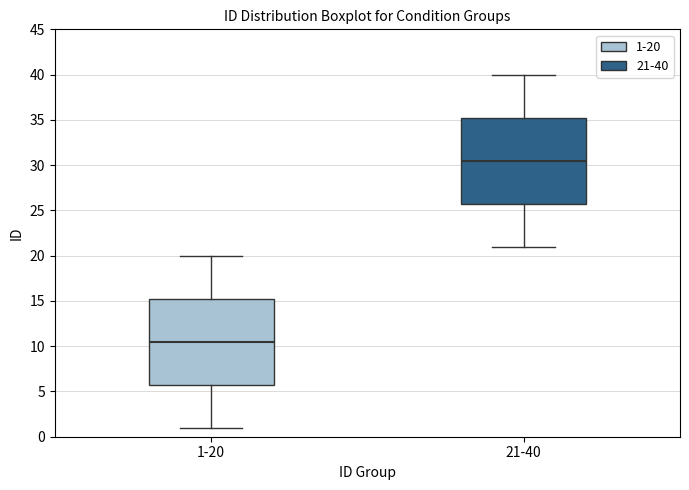

Which box's median line is the lowest?

1-20